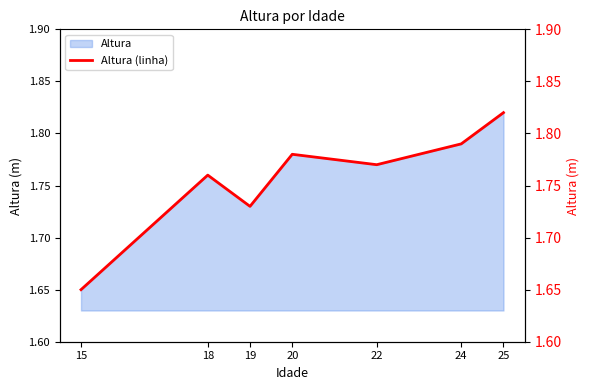

Reading left to right, list all the values displayed in this chart.

1.6	1.8	1.7	1.8	1.8	1.8	1.8